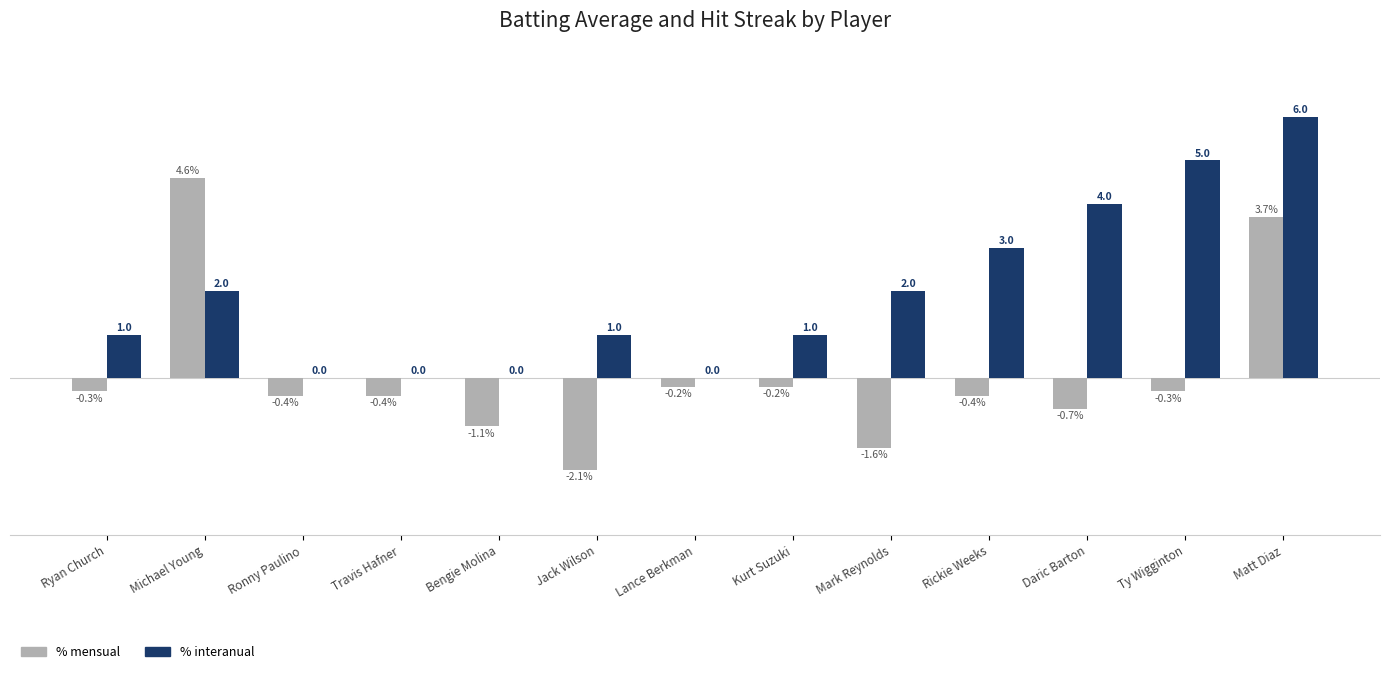

Is the value of % interanual at Bengie Molina greater than the value of % mensual at Travis Hafner?

Yes